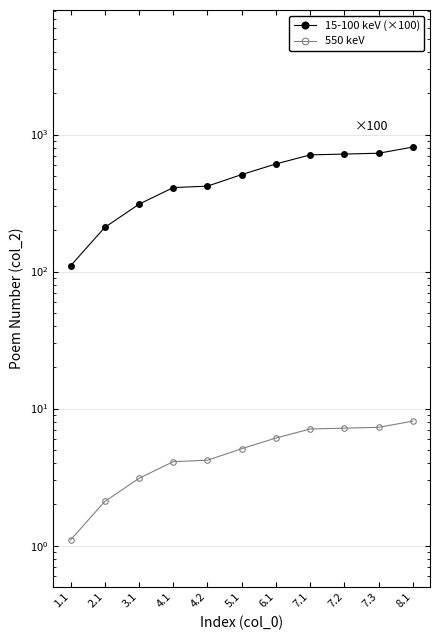

True or false: 550 keV and 15-100 keV (×100) intersect in this chart.

False